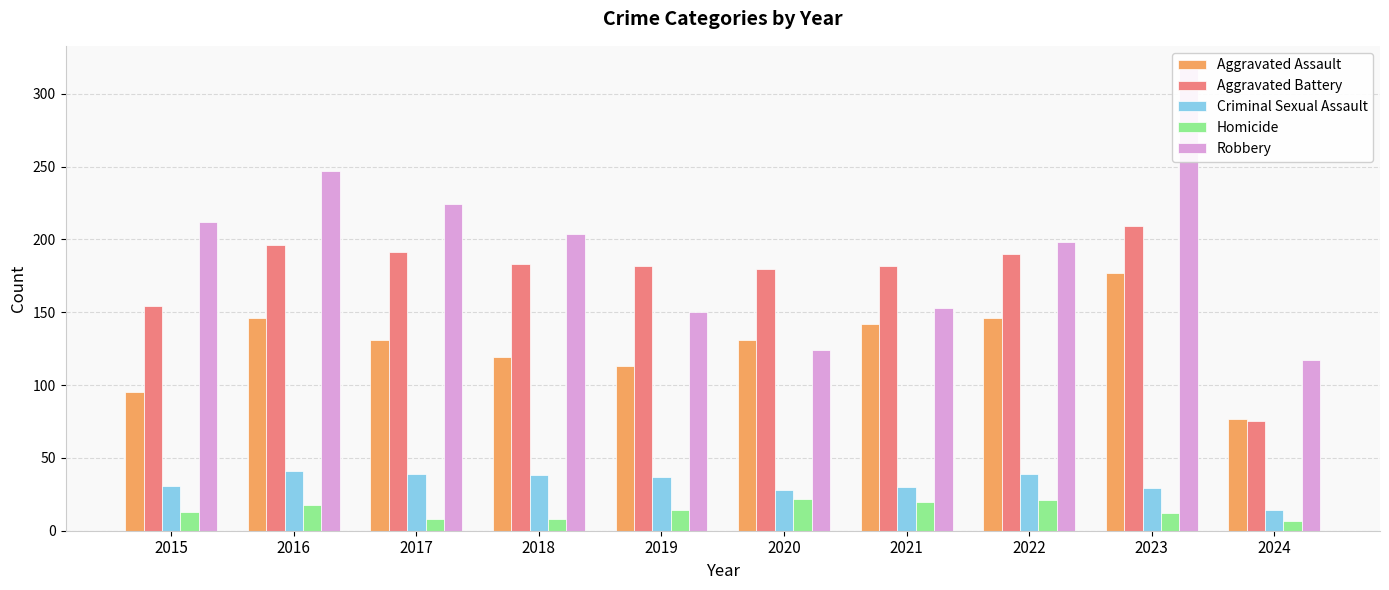

Which series has the widest spread of values?

Robbery